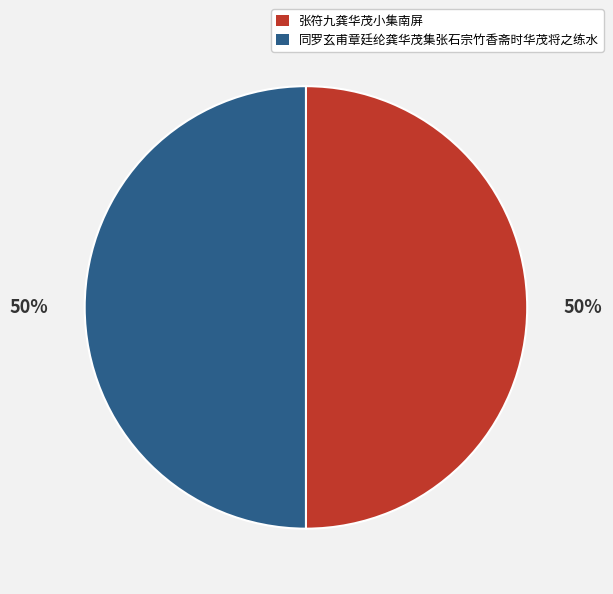

Is it true that 同罗玄甫章廷纶龚华茂集张石宗竹香斋时华茂将之练水 is 50% of the pie?

True